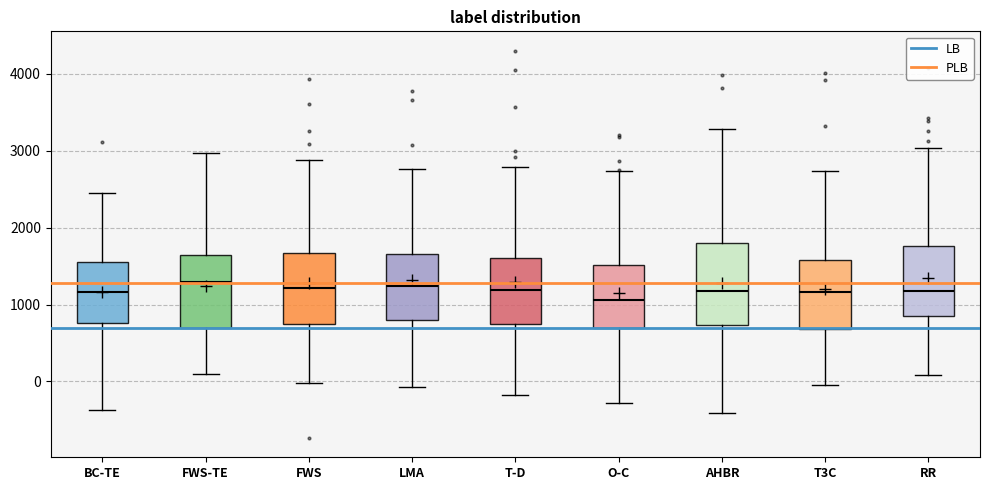

Reading left to right, read every box against the y-axis: the position of its median line, the range the box covers, and the ends of its whiskers. The values are not printed on the chart, so give them approximately, as read against the axis.

BC-TE: median 1200, box 800 to 1600, whiskers -400 to 2400
FWS-TE: median 1300, box 700 to 1600, whiskers 100 to 3000
FWS: median 1200, box 800 to 1700, whiskers 0 to 2900
LMA: median 1200, box 800 to 1700, whiskers -100 to 2800
T-D: median 1200, box 700 to 1600, whiskers -200 to 2800
O-C: median 1100, box 700 to 1500, whiskers -300 to 2700
AHBR: median 1200, box 700 to 1800, whiskers -400 to 3300
T3C: median 1200, box 700 to 1600, whiskers 0 to 2700
RR: median 1200, box 900 to 1800, whiskers 100 to 3000